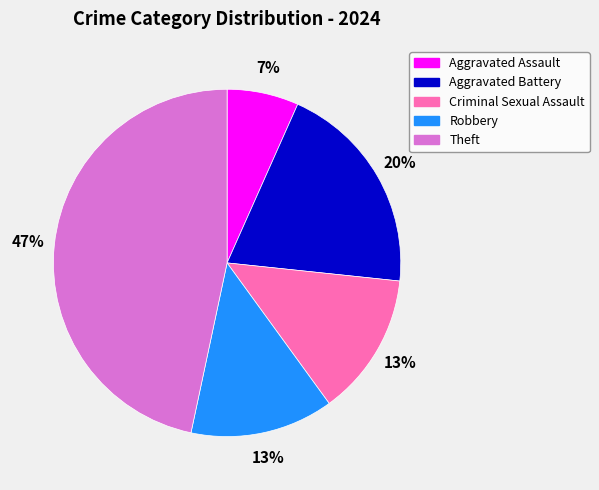

Does any single category account for the majority?

No